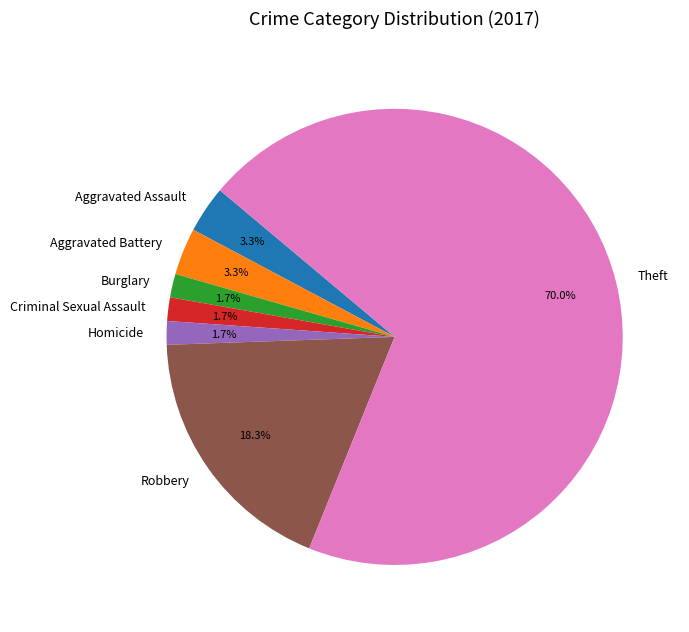

Approximately how many times larger is the value at Aggravated Assault compared to Aggravated Battery?

1.0